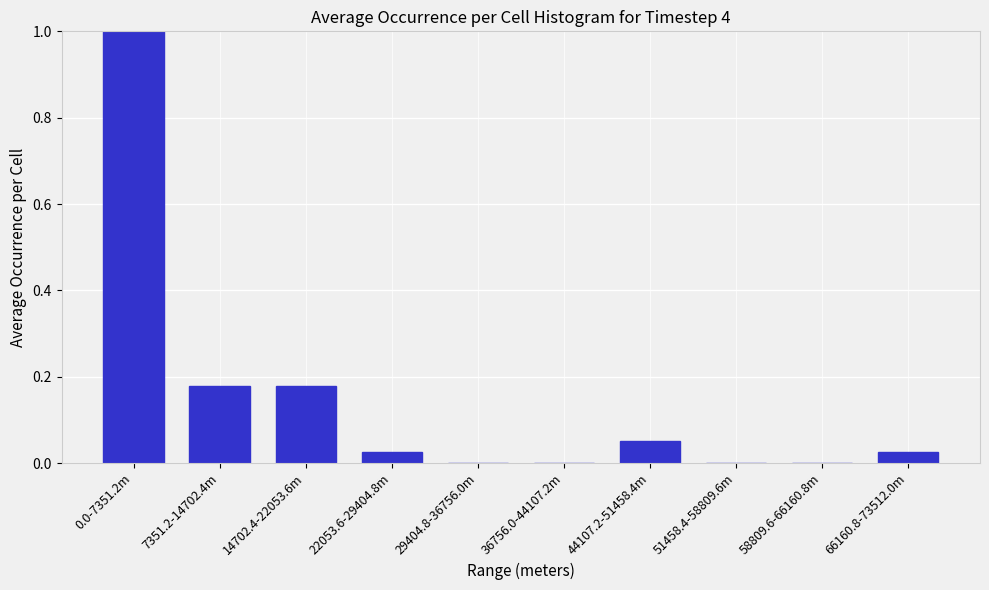

What is the sum of all values?

1.5